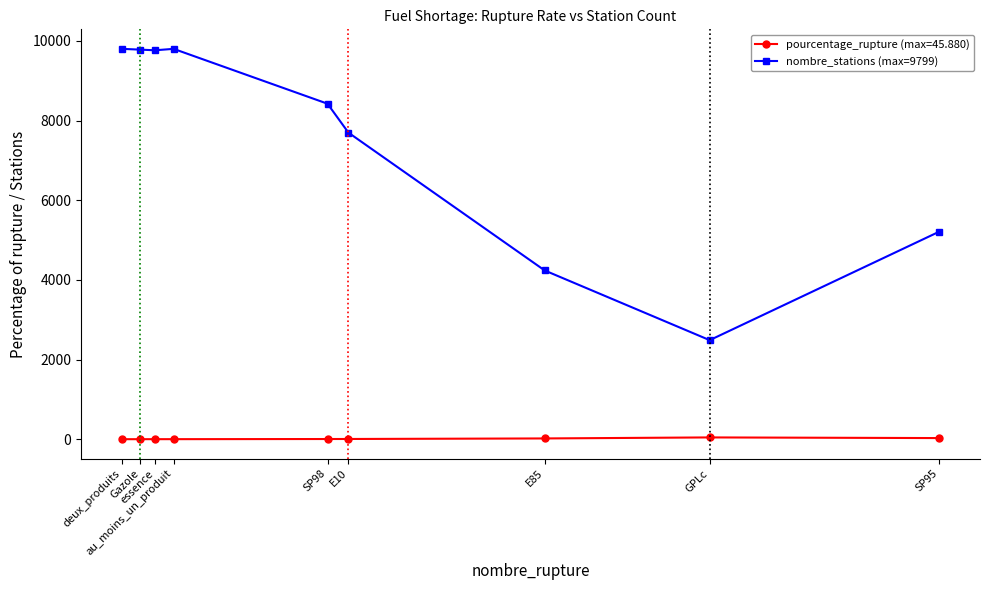

What is the maximum value shown in the chart?

9799.0